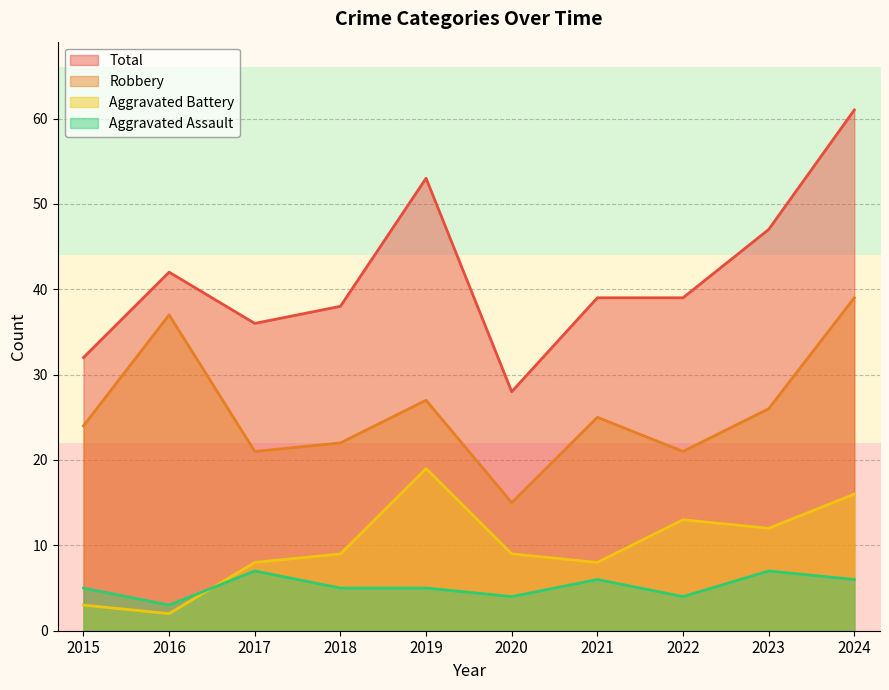

What are all the series names shown in the legend?

Total, Robbery, Aggravated Battery, Aggravated Assault